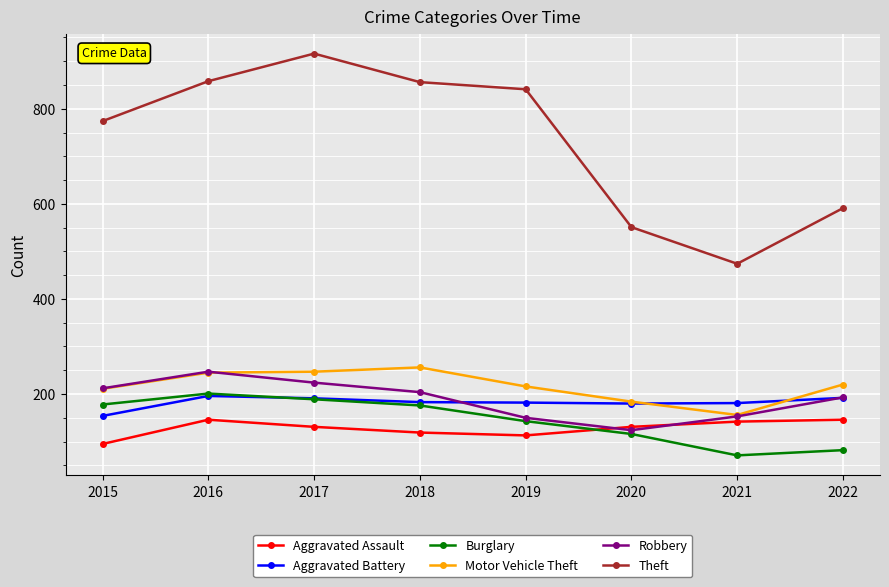

Where is the first local maximum for Burglary?

2016